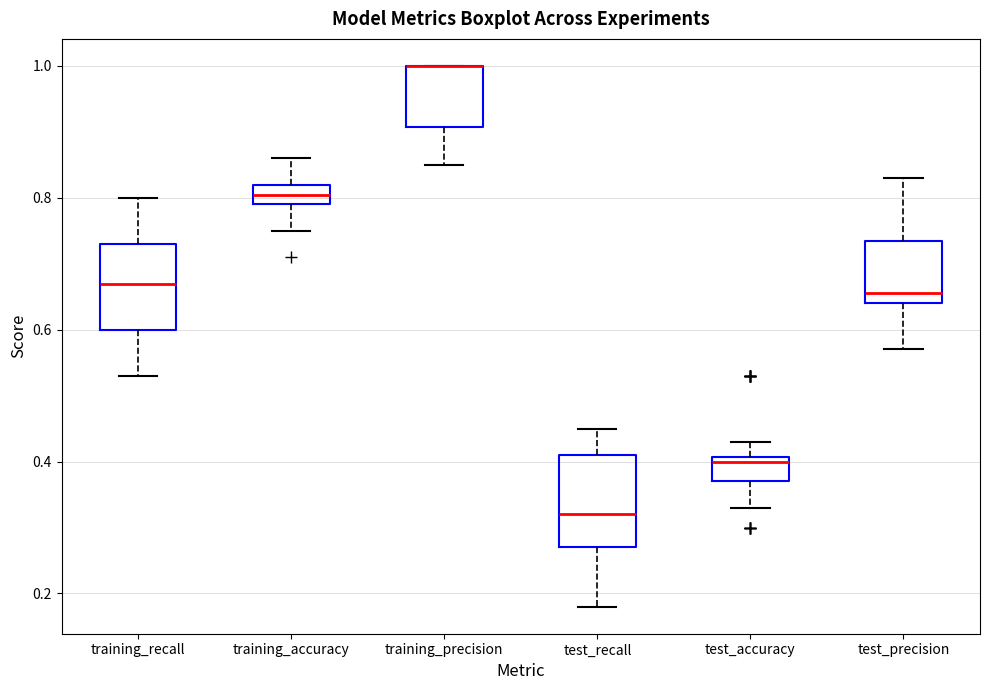

Where does the median line of the box for training_recall sit on the y-axis? The values are not printed on the chart, so give them approximately, as read against the axis.

0.68